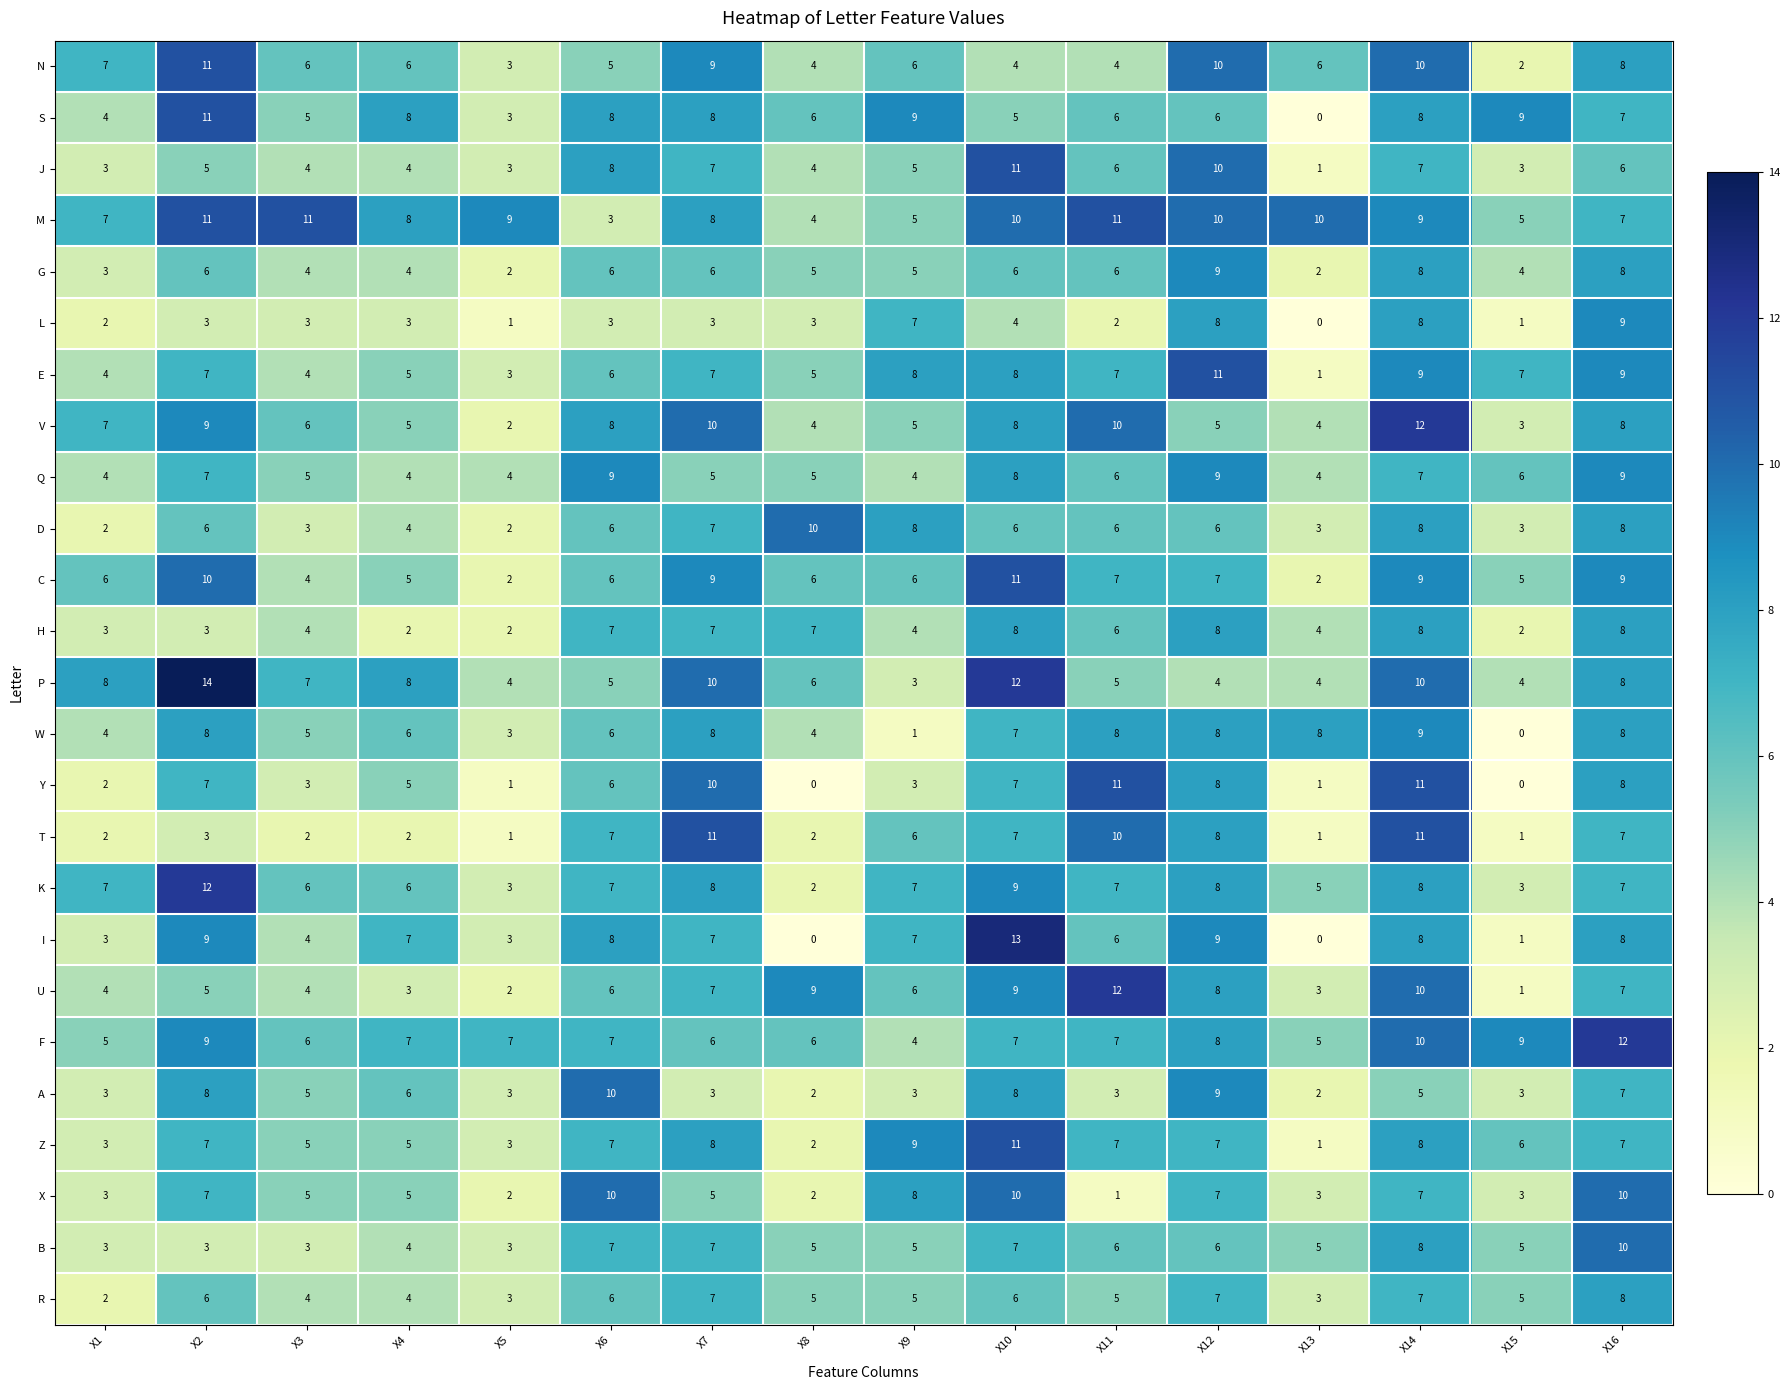

Is it true that Y equals 11 at X14?

True